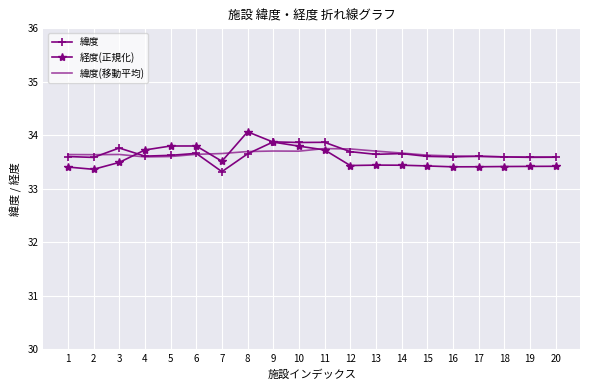

Rank the series by their maximum value, from lowest to highest.

緯度(移動平均), 緯度, 経度(正規化)